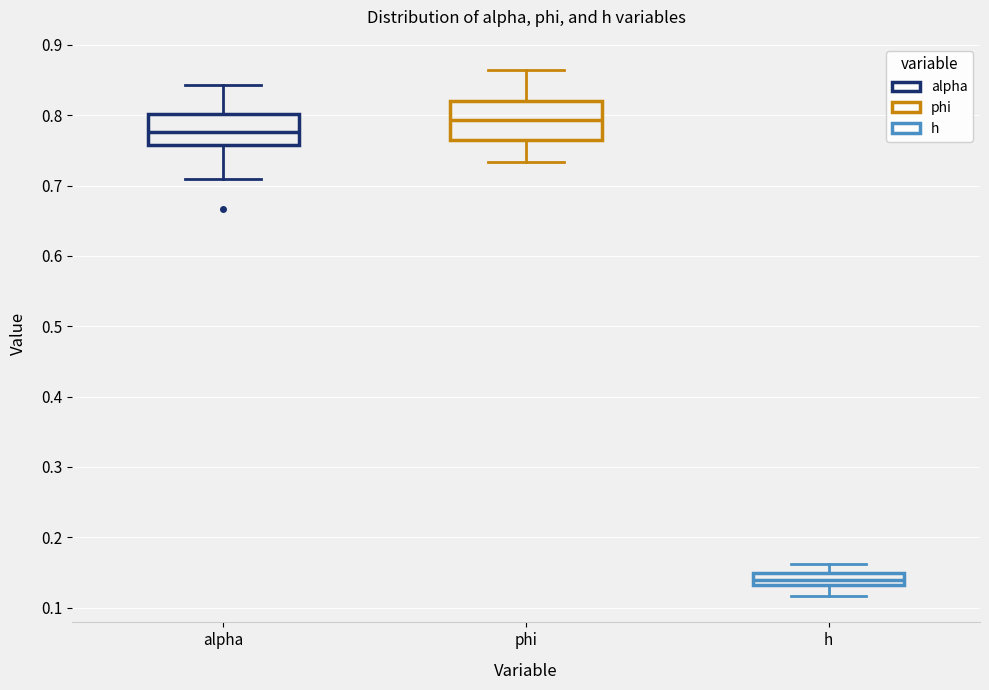

Where does the lower whisker of the box for phi end on the y-axis? The values are not printed on the chart, so give them approximately, as read against the axis.

0.73